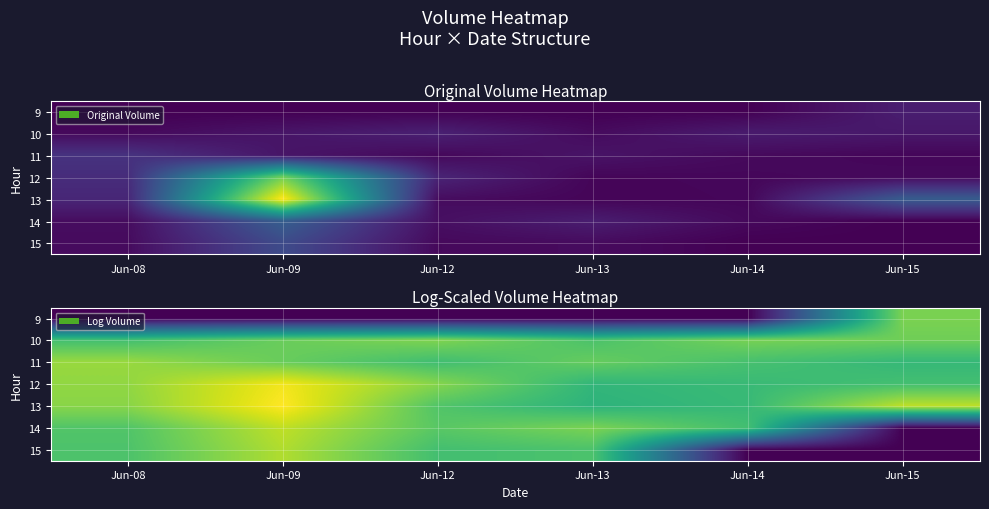

At which label does 9 reach its minimum?

Jun-08